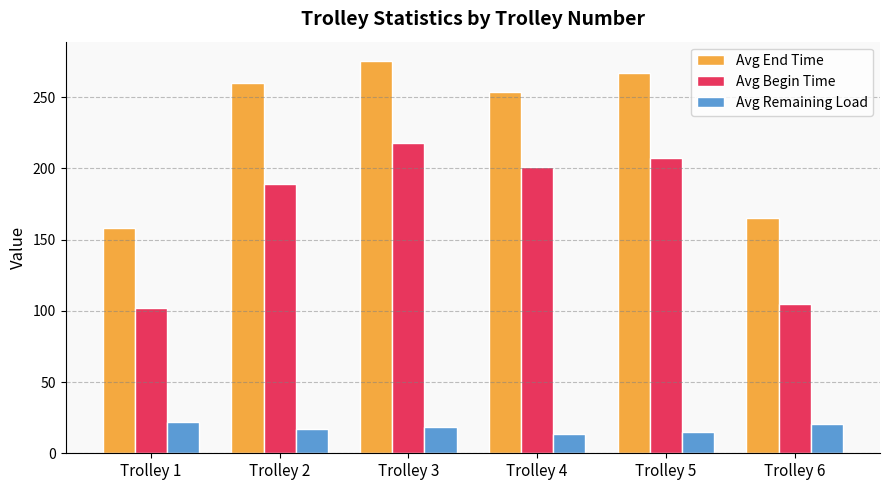

Reading left to right, transcribe all the data shown in this chart.

Avg End Time: 158.1	259.5	275.1	253.7	266.8	164.8
Avg Begin Time: 101.8	189.1	217.7	201.0	207.3	104.8
Avg Remaining Load: 21.9	17.0	18.2	13.4	15.1	20.4